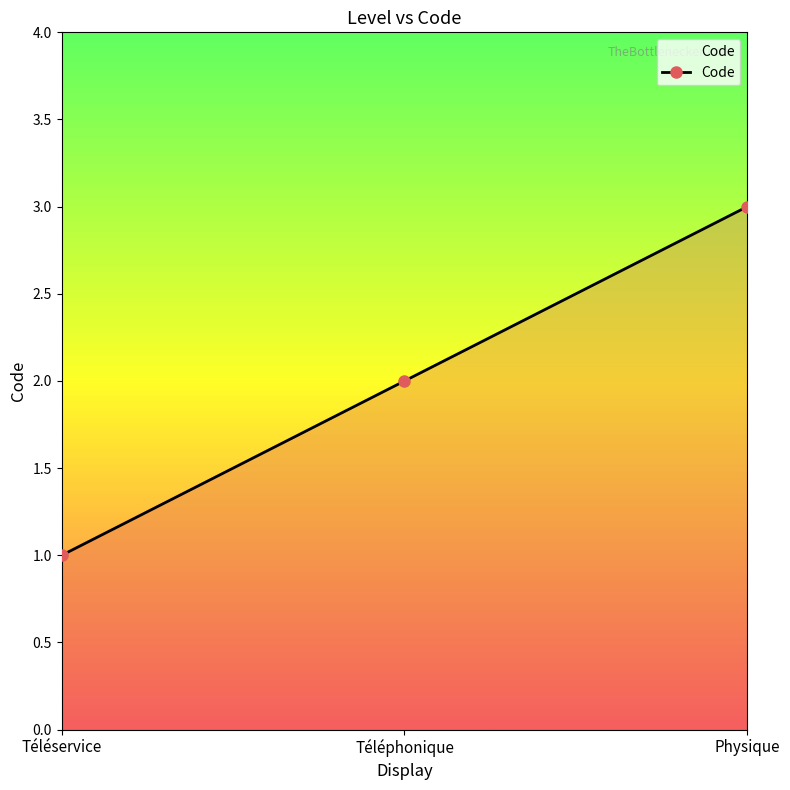

Approximately how many times larger is the value at Physique compared to Téléservice?

3.0